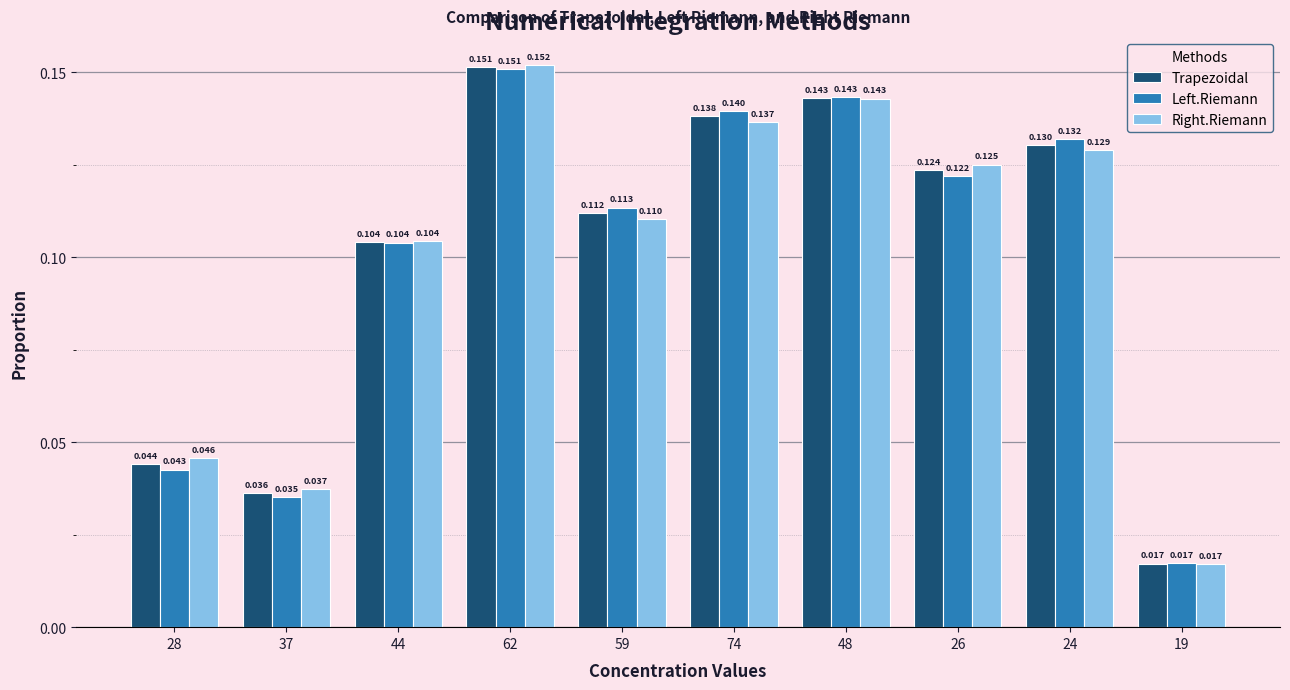

Is the value of Left.Riemann at 24 greater than the value of Trapezoidal at 59?

Yes